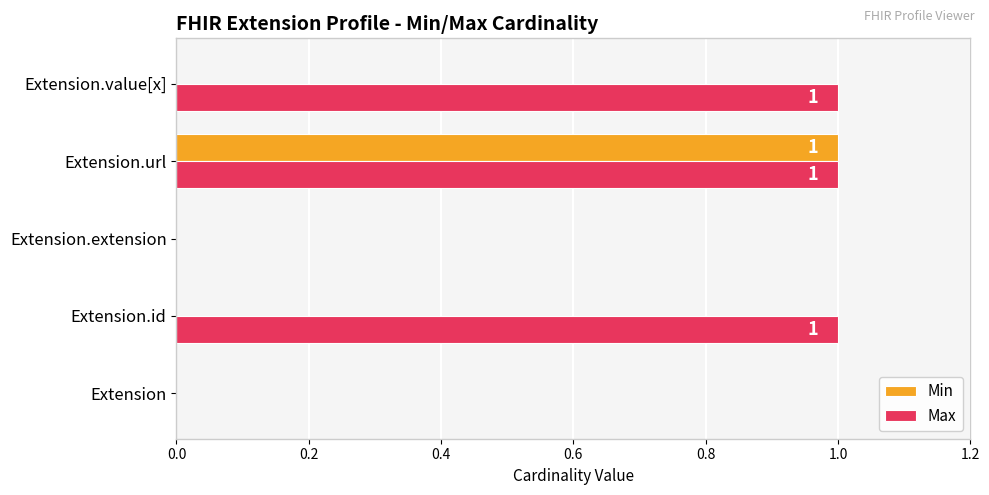

Which series has the largest total across all categories?

Max